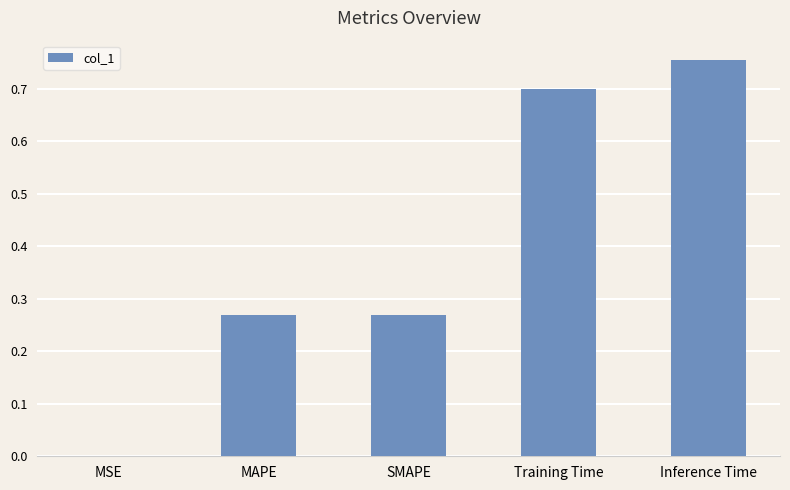

At which category does the chart reach its peak across all series?

Inference Time